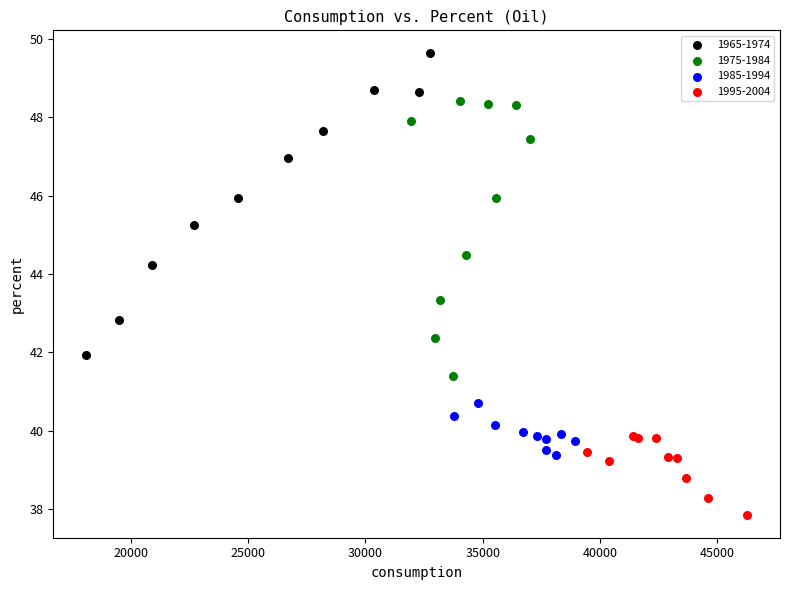

Which series reaches the minimum Y coordinate?

1995-2004